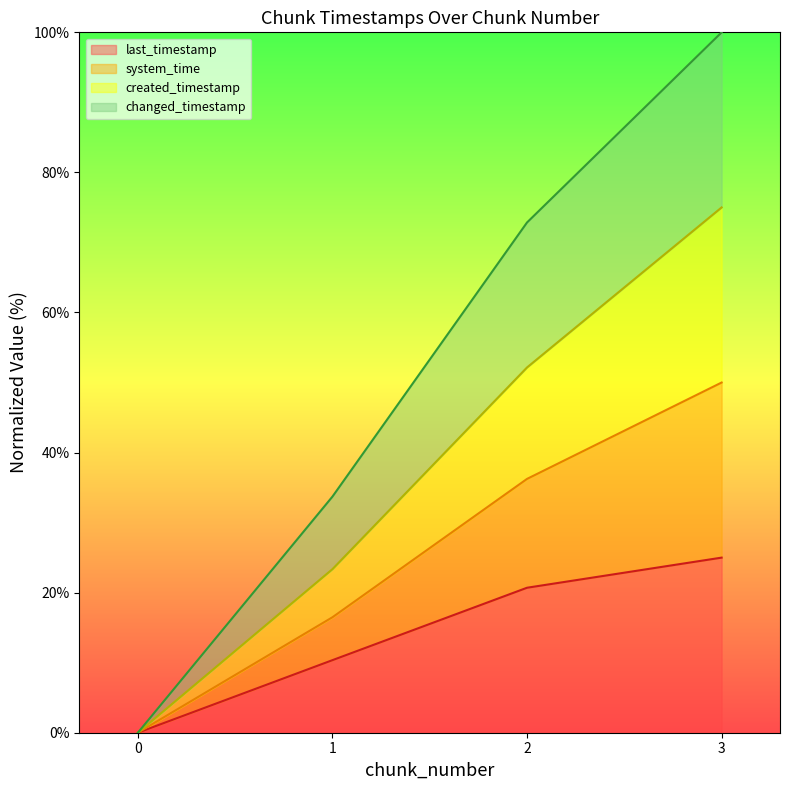

Where does the changed_timestamp series first go above 72?

2